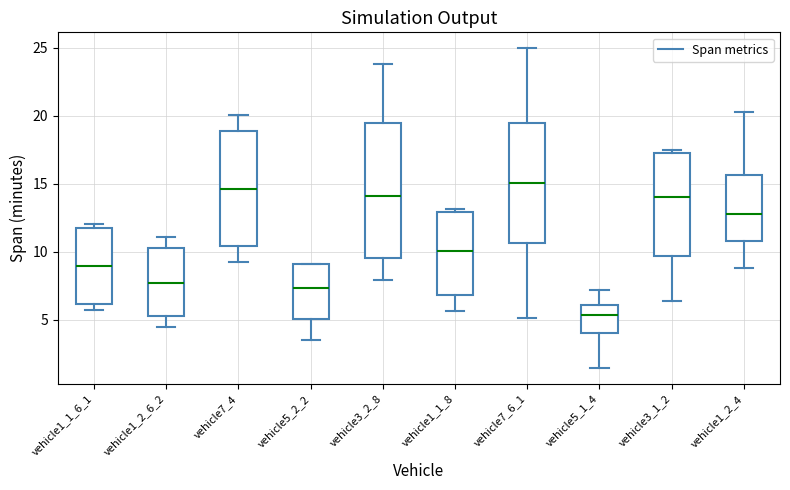

Where is the upper edge of the box for vehicle1_1_6_1 on the y-axis? The values are not printed on the chart, so give them approximately, as read against the axis.

12.0